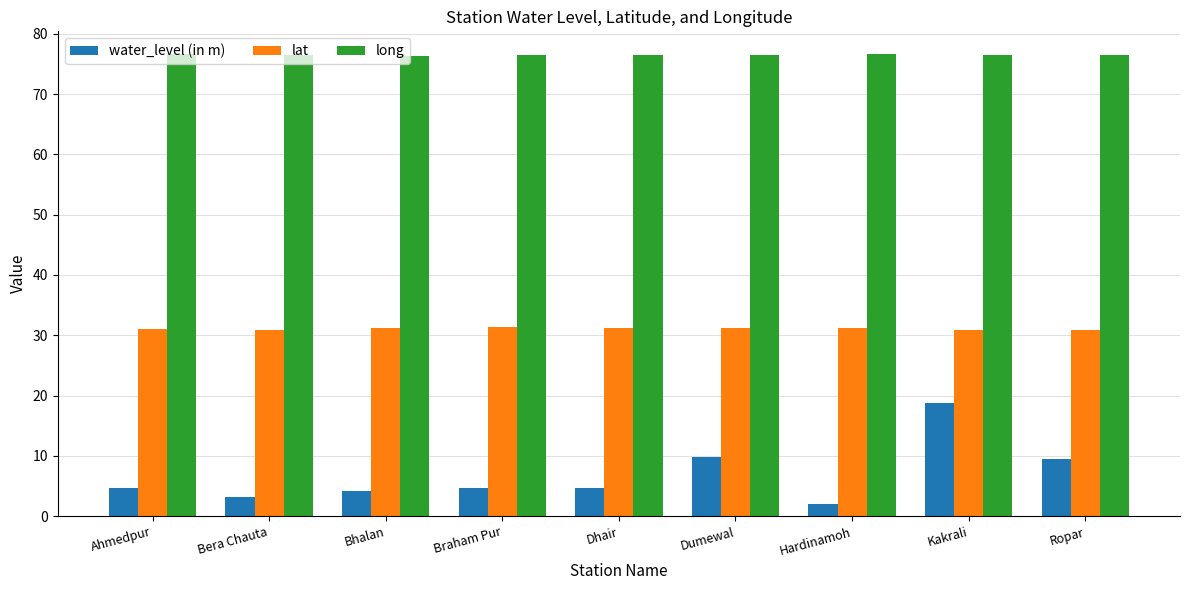

Rank the series at Ahmedpur from lowest to highest value.

water_level (in m), lat, long